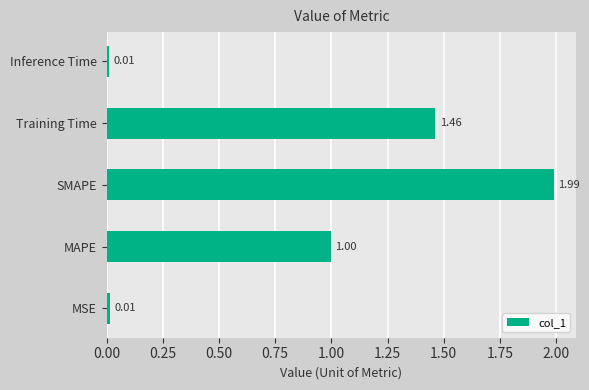

Which label corresponds to the largest value in the chart?

SMAPE